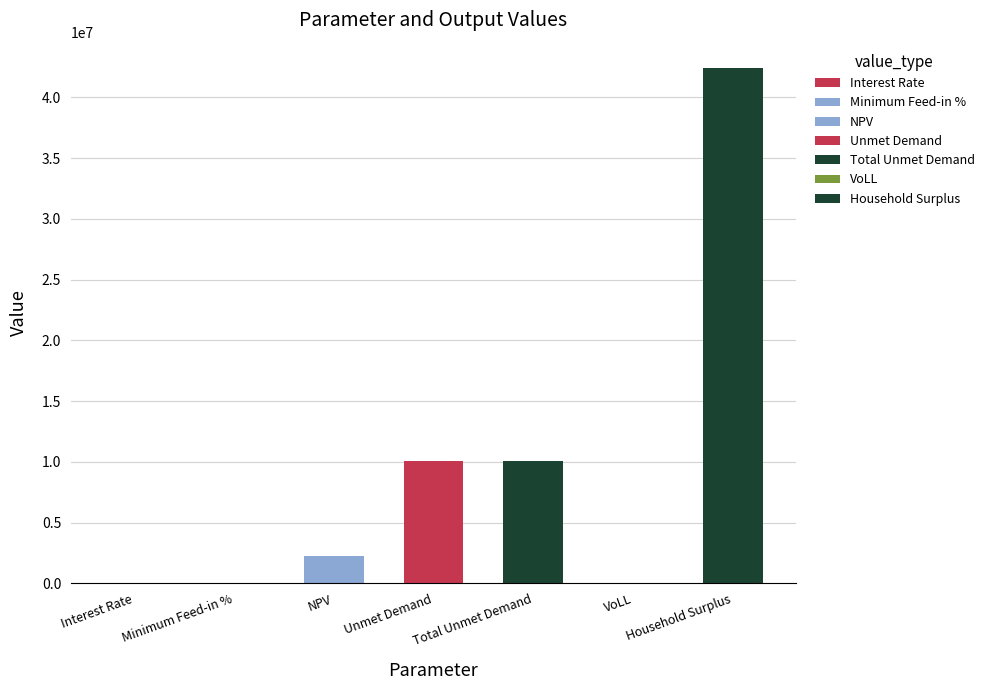

The value at Unmet Demand Penalty is 27018274.5. True or false?

False